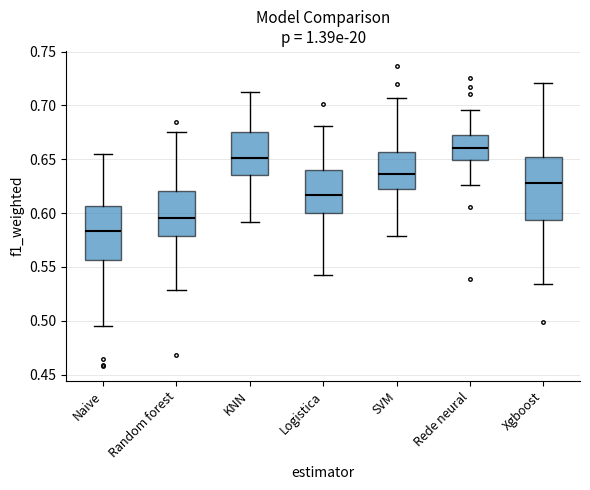

Which box is the tallest, from its lower edge to its upper edge?

Xgboost